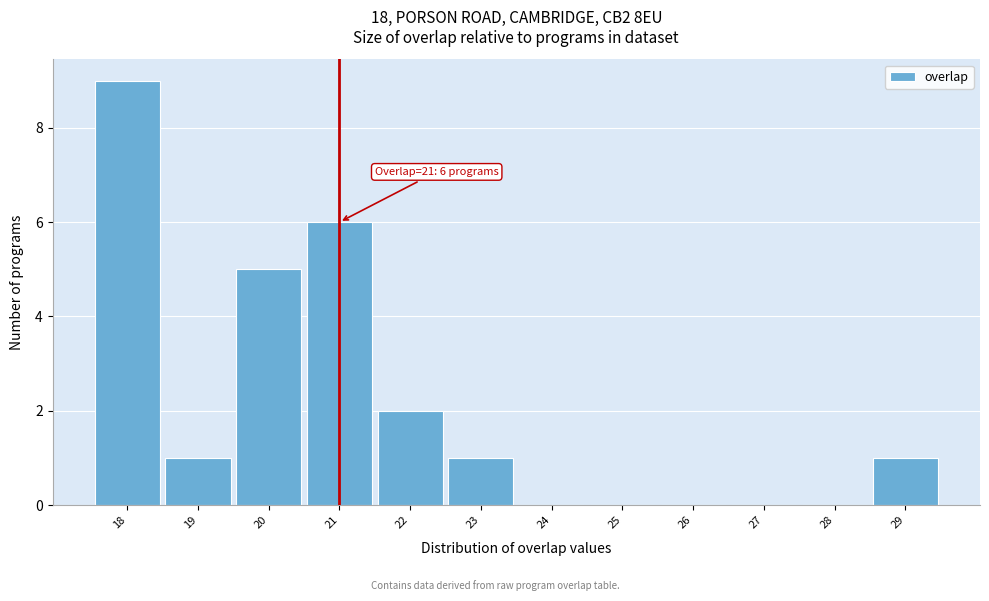

Which range on the x-axis has the tallest bar?

17.5 to 18.5